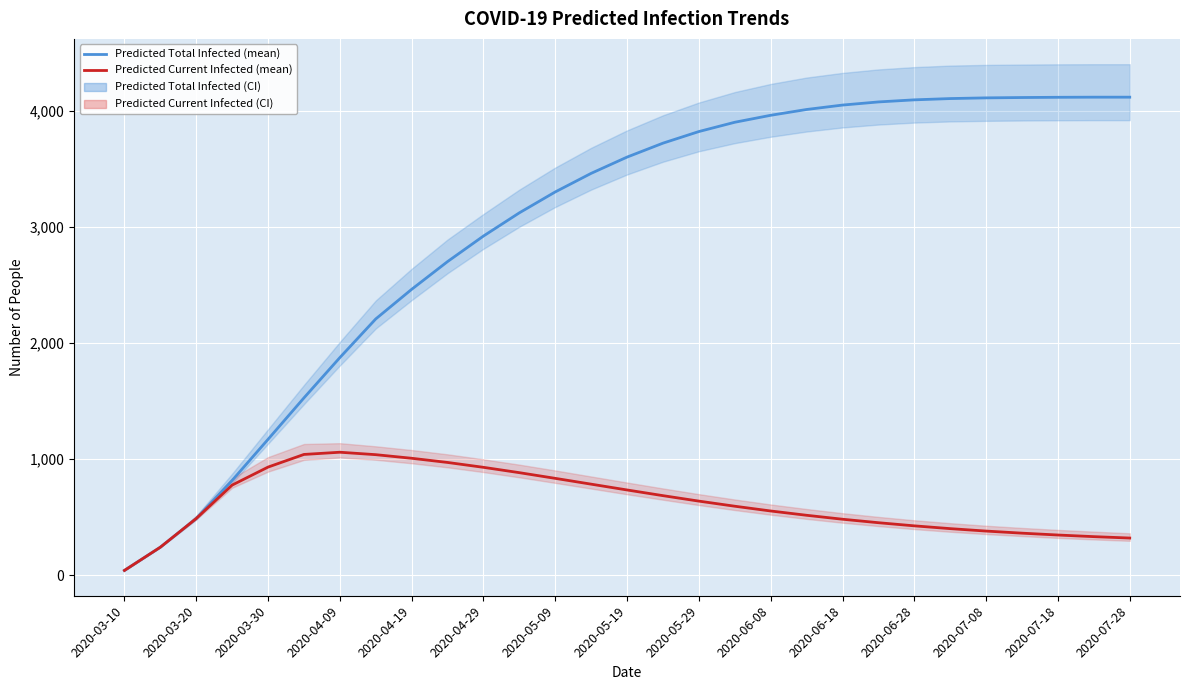

The Predicted Current Infected (mean) series shows 790 at 2020-03-20. True or false?

False